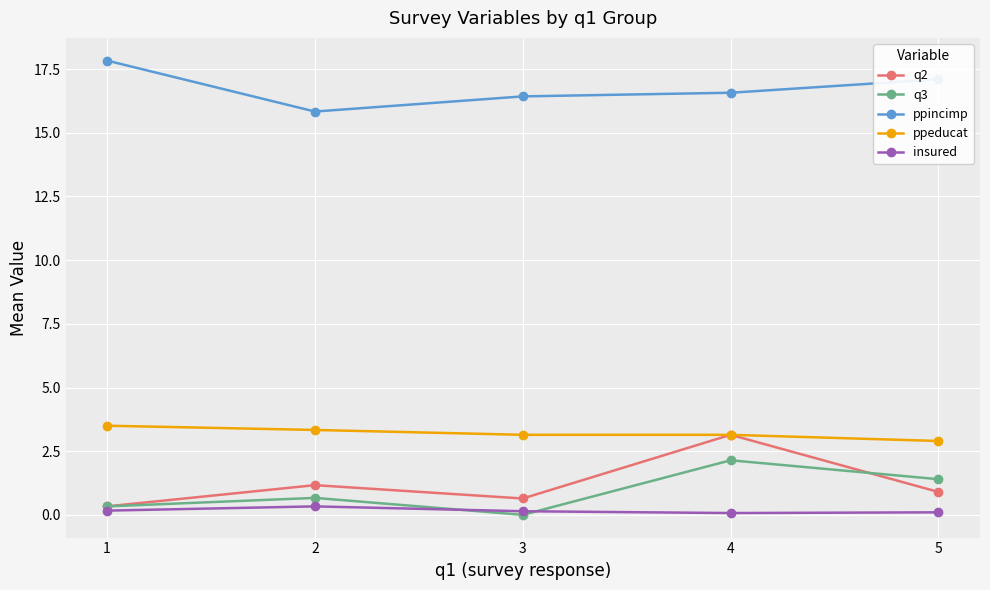

How many data points in ppincimp are less than 16?

1